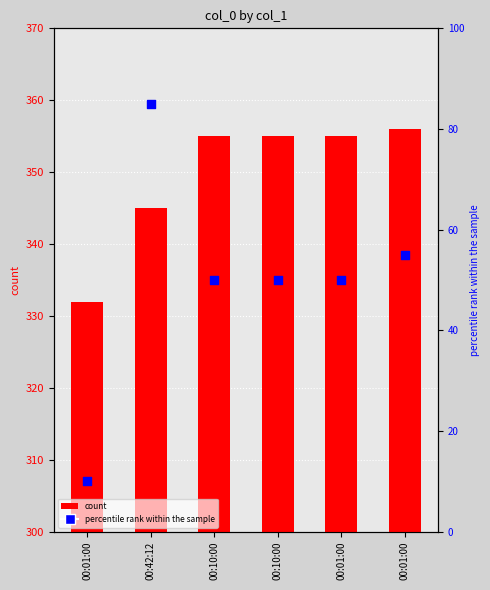

What is the total value across all series at 00:42:12?

430